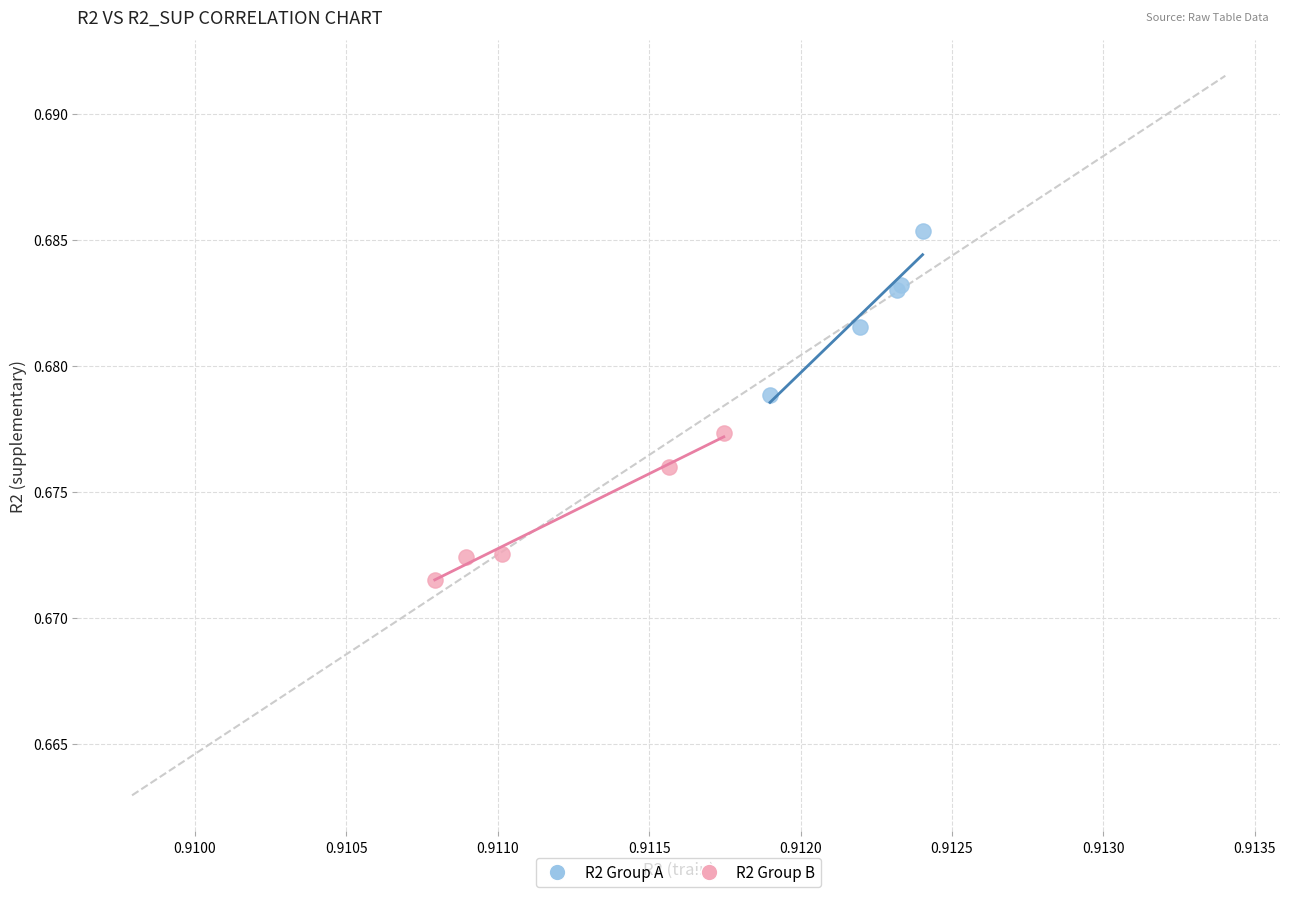

Which series reaches the maximum Y coordinate?

R2 Group A